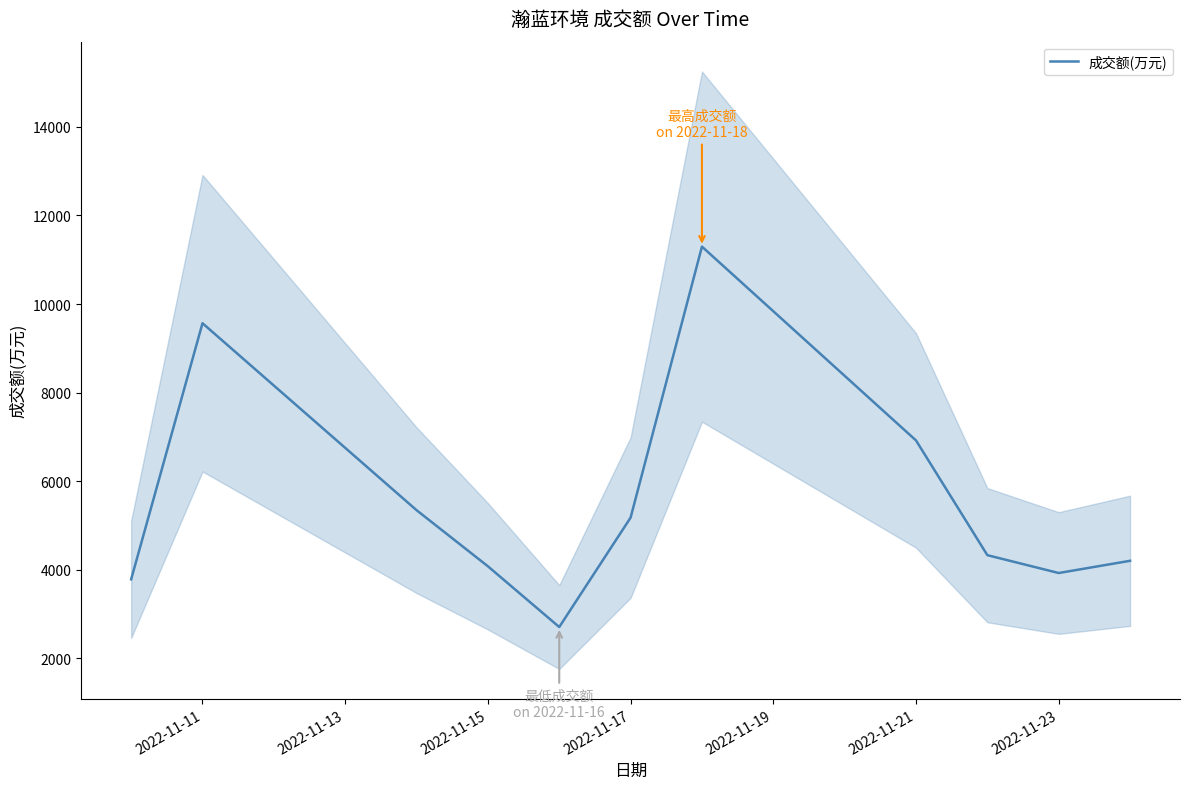

What is the maximum value for 成交额(万元)?

11297